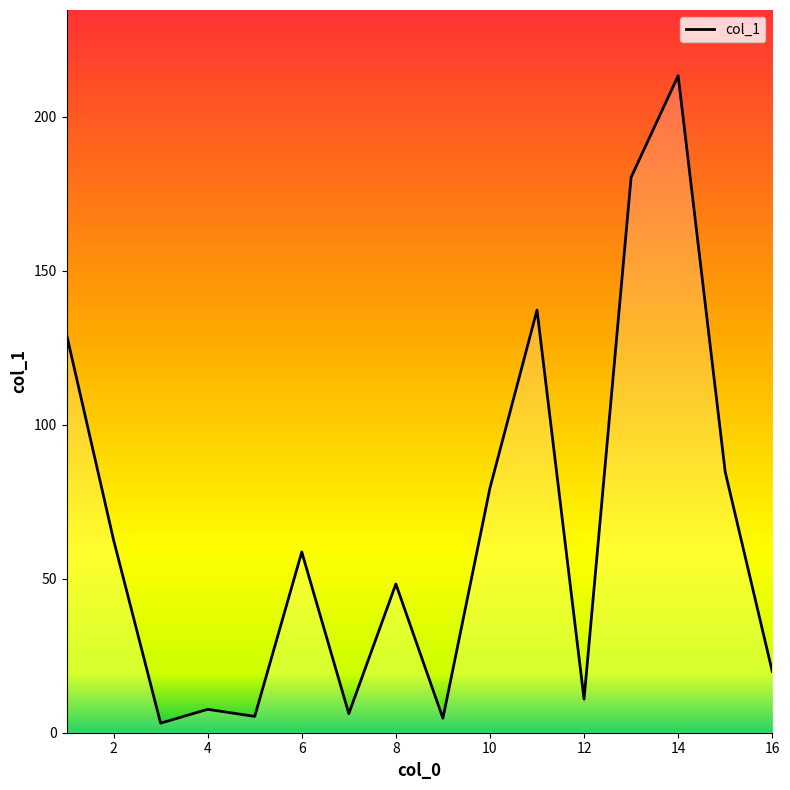

True or false: the data shows 23.5 at 10.

False